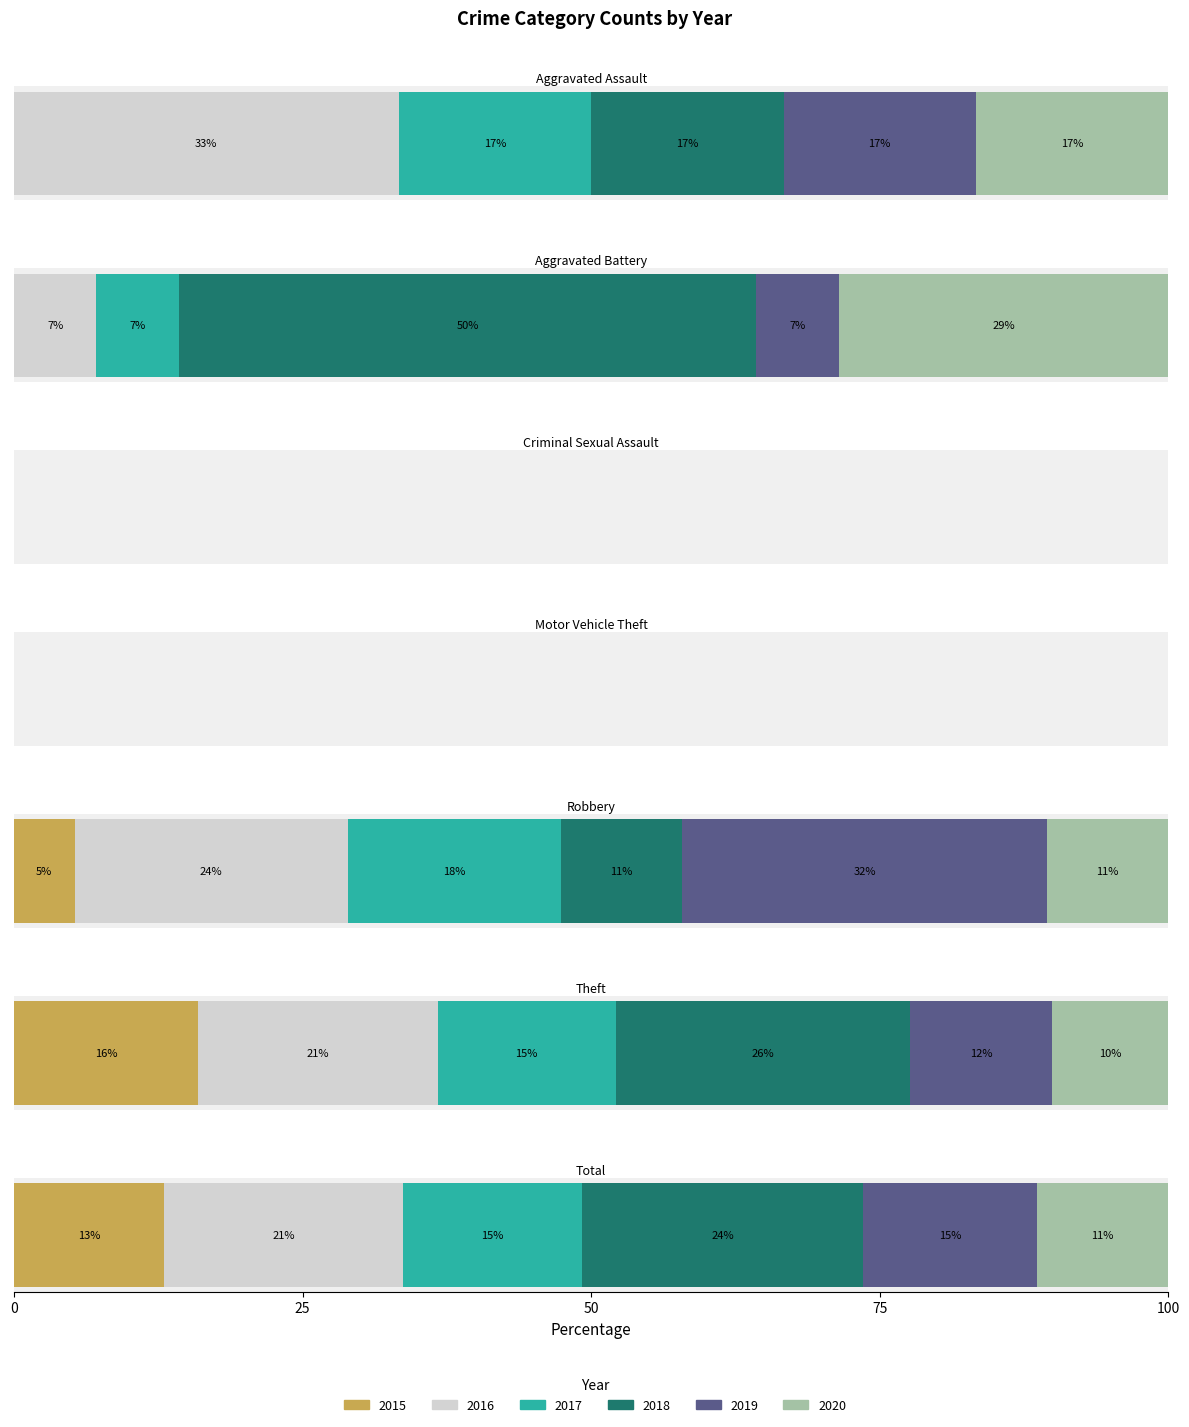

How many values in the 2016 series are below 2?

3